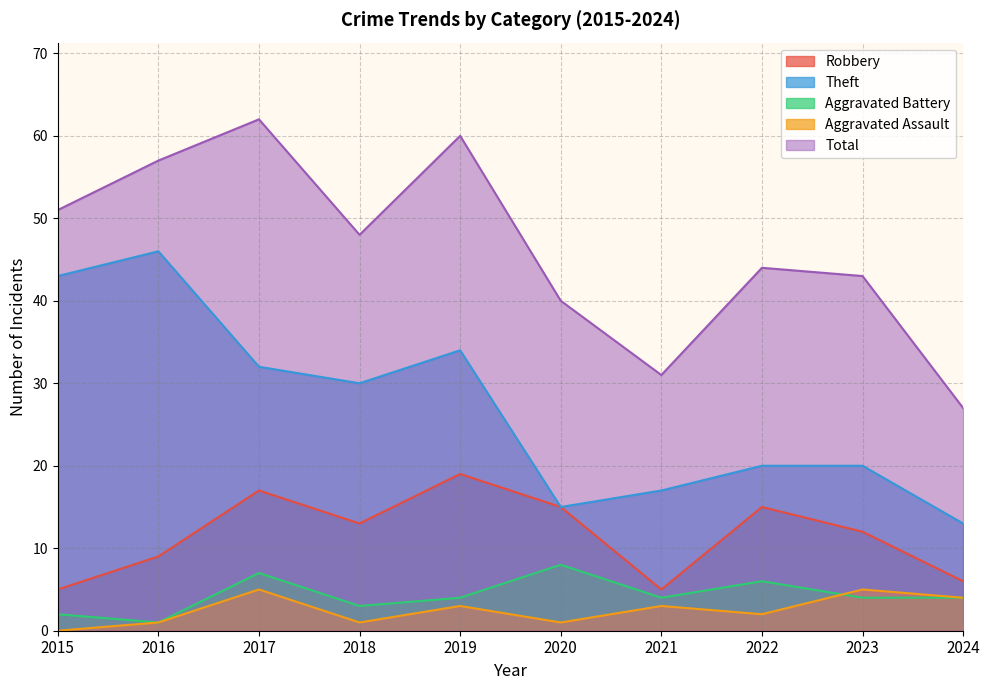

At which label does Aggravated Battery first exceed 4?

2017